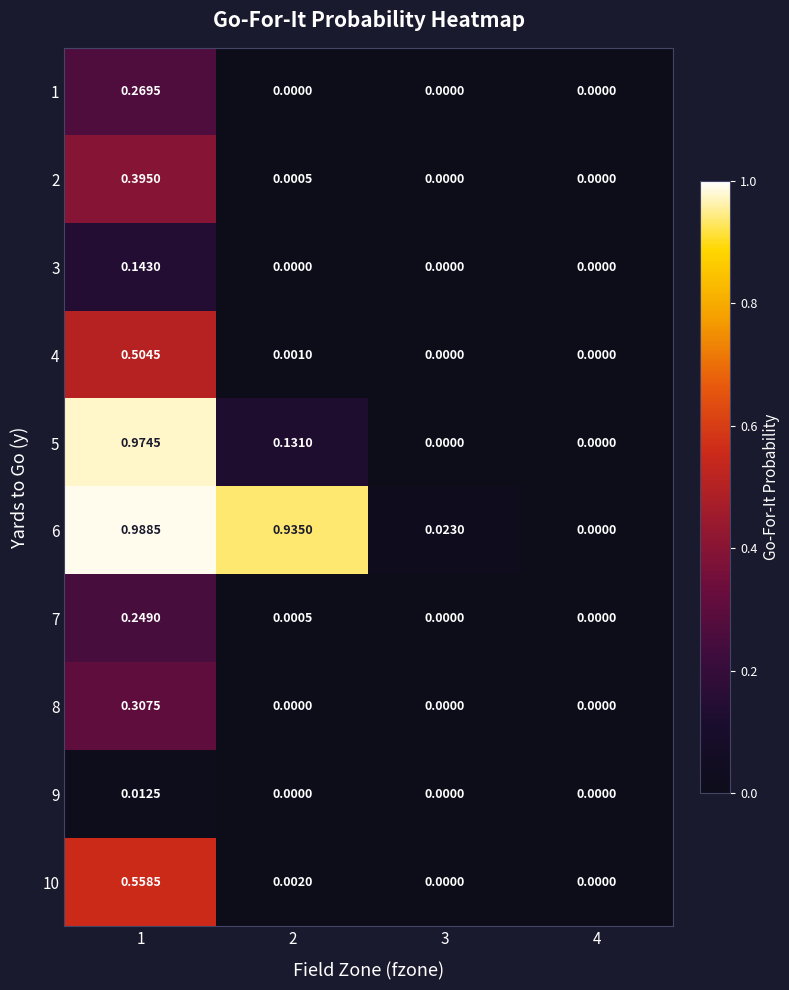

Is the value of 7 at 2 greater than the value of 8 at 2?

Yes